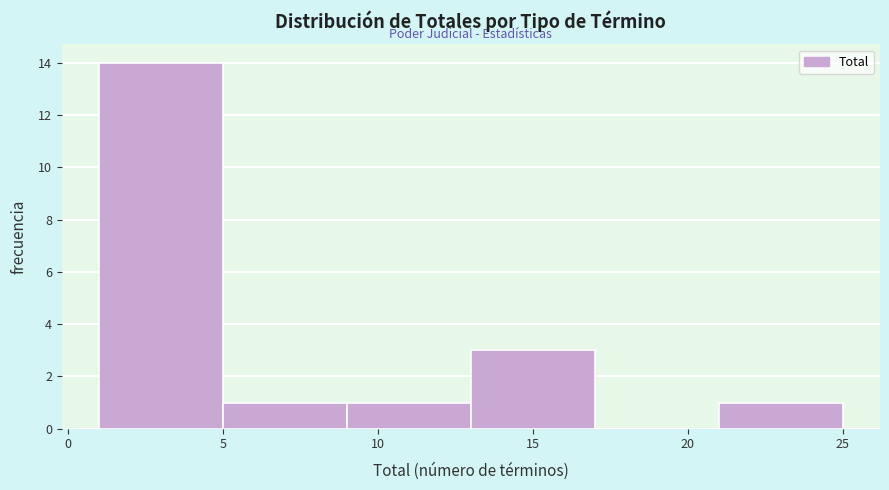

Reading left to right, list every bar in this chart as the range it spans on the x-axis followed by its height. The values are not printed on the chart, so give them approximately, as read against the axis.

1 to 5: 14
5 to 9: 1
9 to 13: 1
13 to 17: 3
17 to 21: 0
21 to 25: 1